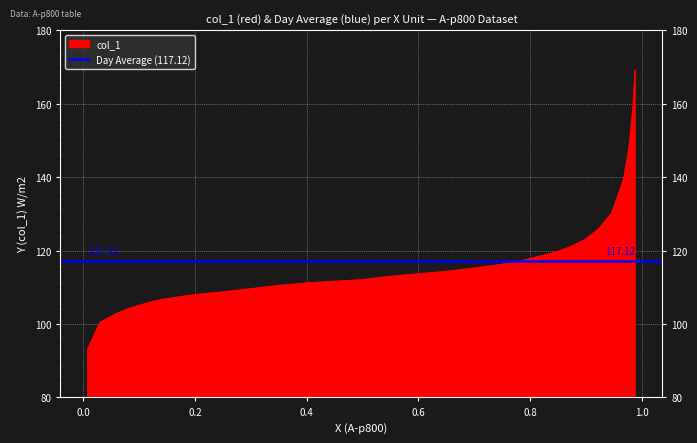

True or false: the data shows 56.2 at 0.5473.

False